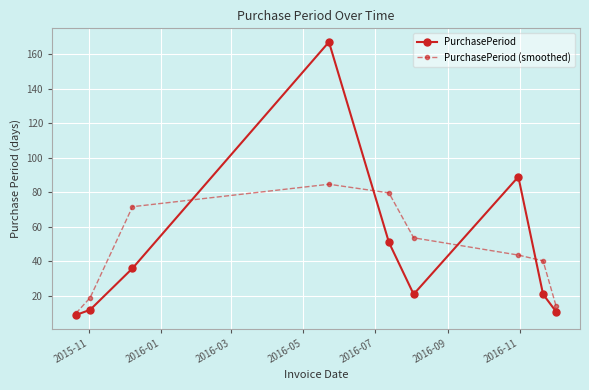

Rank the series by their maximum value, from highest to lowest.

PurchasePeriod, PurchasePeriod (smoothed)